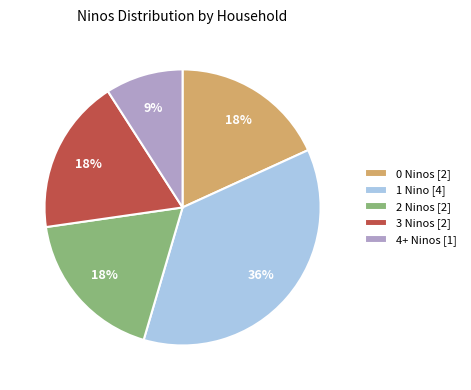

Which has a higher value, 0 Ninos [2] or 4+ Ninos [1]?

0 Ninos [2]